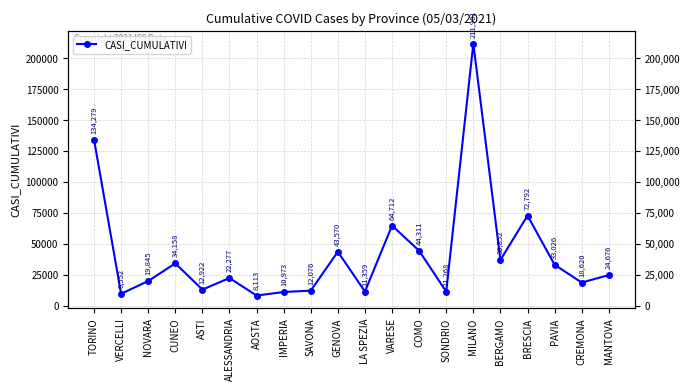

How many interior local peaks (higher than both neighbors) does the data have?

6